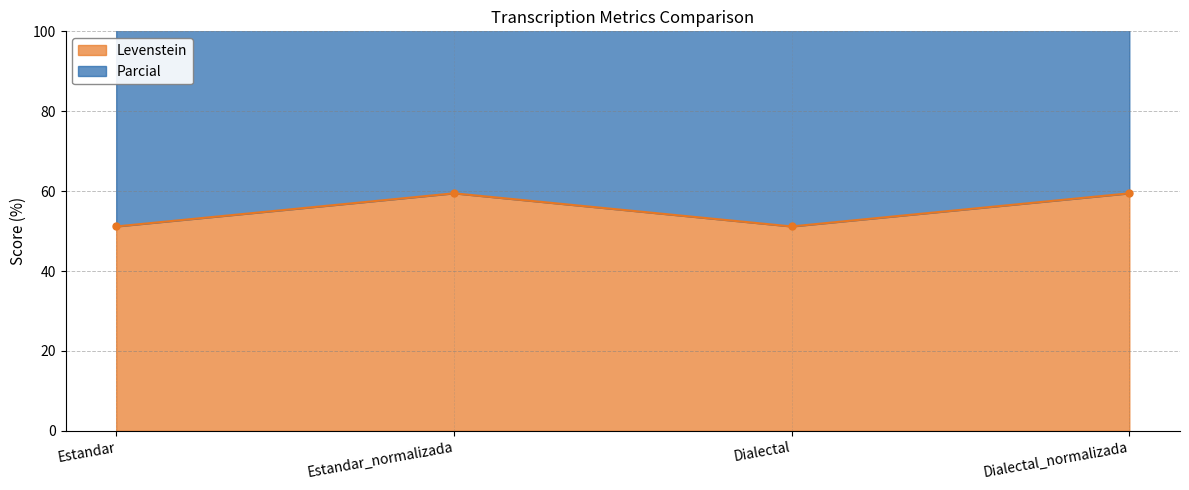

How many data points in Levenstein are above 59?

2